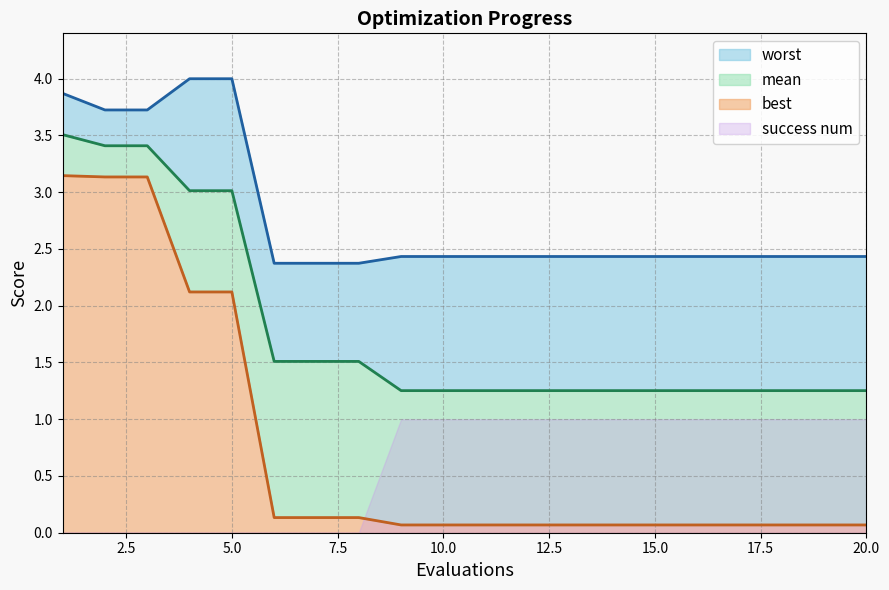

Is it true that mean equals 1.3 at 16?

True